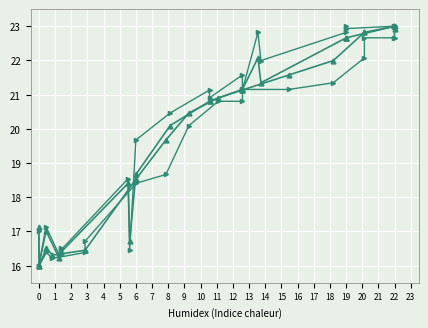

At which label does x0/y1 first exceed 20?

8